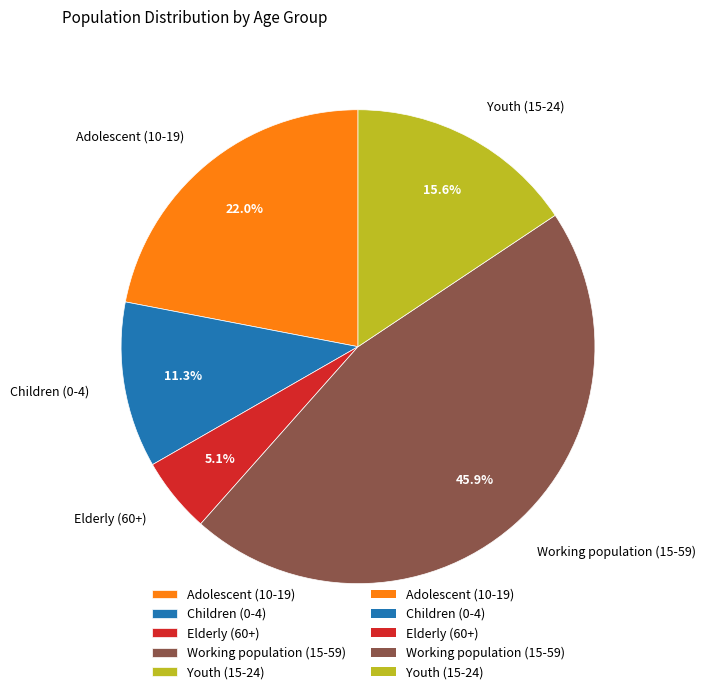

To the nearest percent, what is the difference between the Elderly (60+) and Adolescent (10-19) slice percentages?

17%